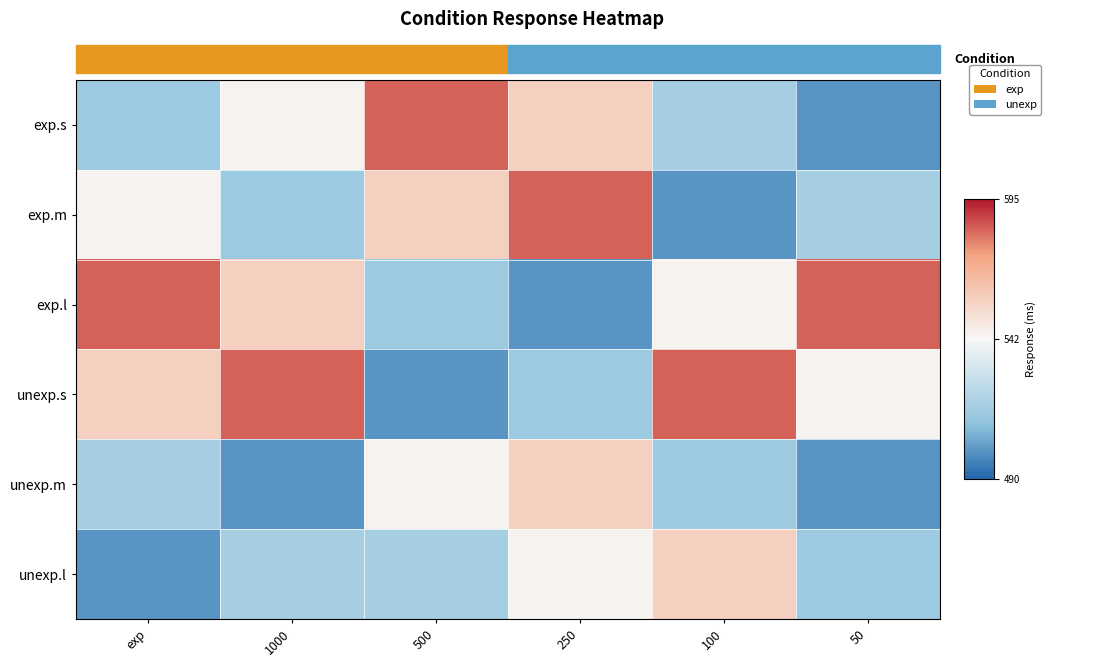

Reading left to right, extract all data points from this chart.

exp.s: exp=-28.3	1000=1.8	500=41.1	250=14.7	100=-25.2	50=-42.2
exp.m: exp=1.8	1000=-28.3	500=14.7	250=41.1	100=-42.2	50=-25.2
exp.l: exp=41.1	1000=14.7	500=-28.3	250=-42.2	100=1.8	50=41.1
unexp.s: exp=14.7	1000=41.1	500=-42.2	250=-28.3	100=41.1	50=1.8
unexp.m: exp=-25.2	1000=-42.2	500=1.8	250=14.7	100=-28.3	50=-42.2
unexp.l: exp=-42.2	1000=-25.2	500=-25.2	250=1.8	100=14.7	50=-28.3